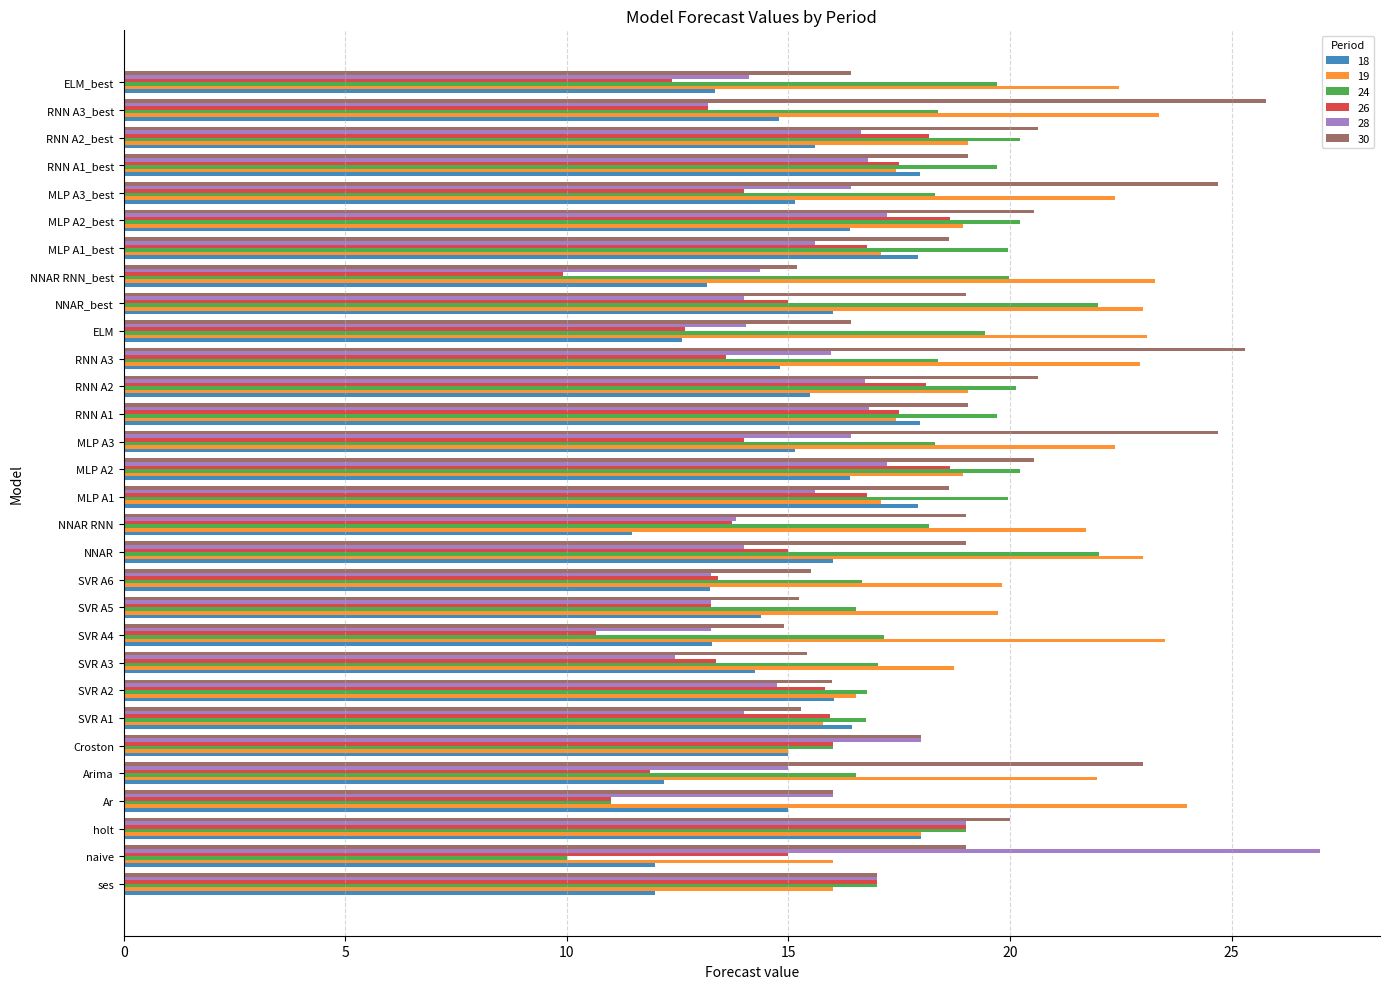

What is the total value across all series at Ar?

93.0